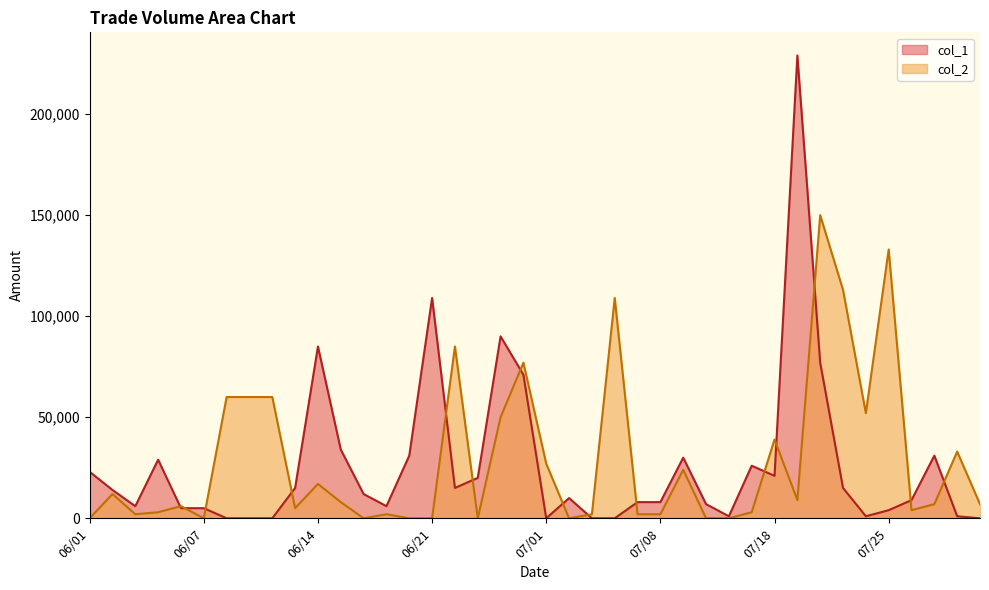

True or false: col_2 and col_1 cross at least once.

True